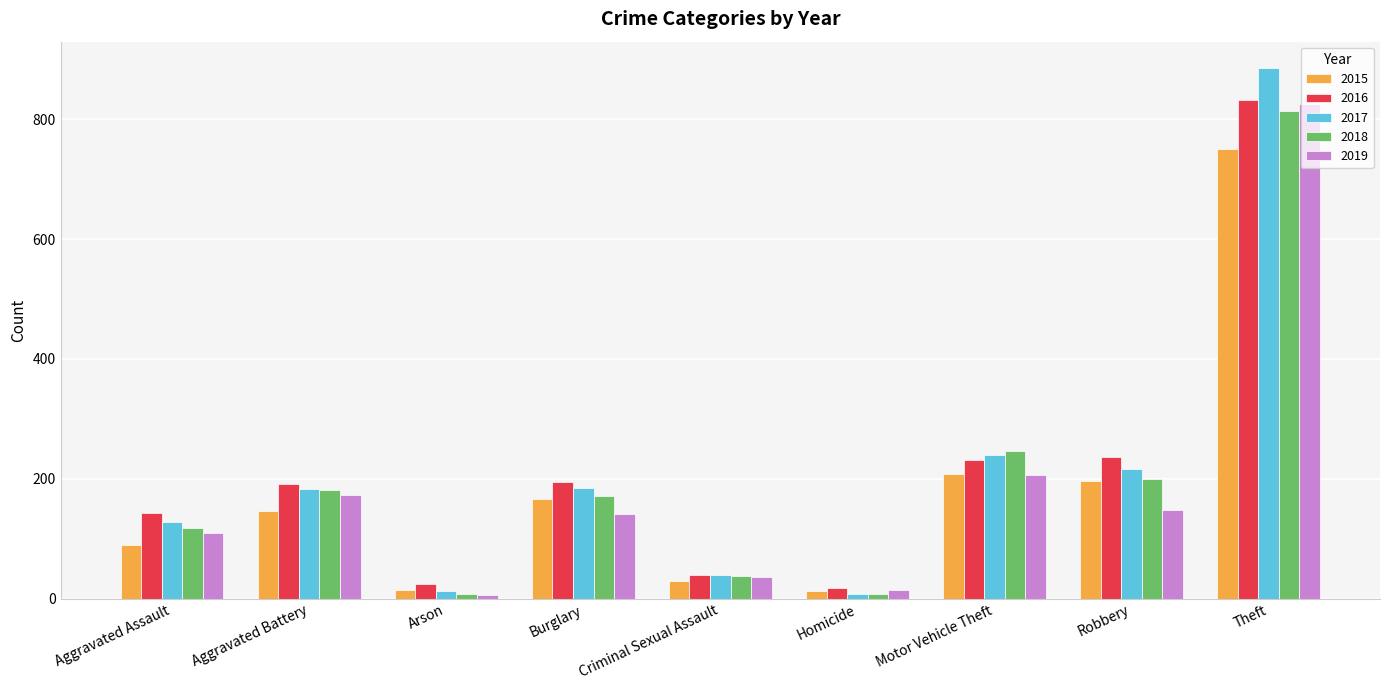

What is the difference between the 2016 values at Criminal Sexual Assault and Arson?

15